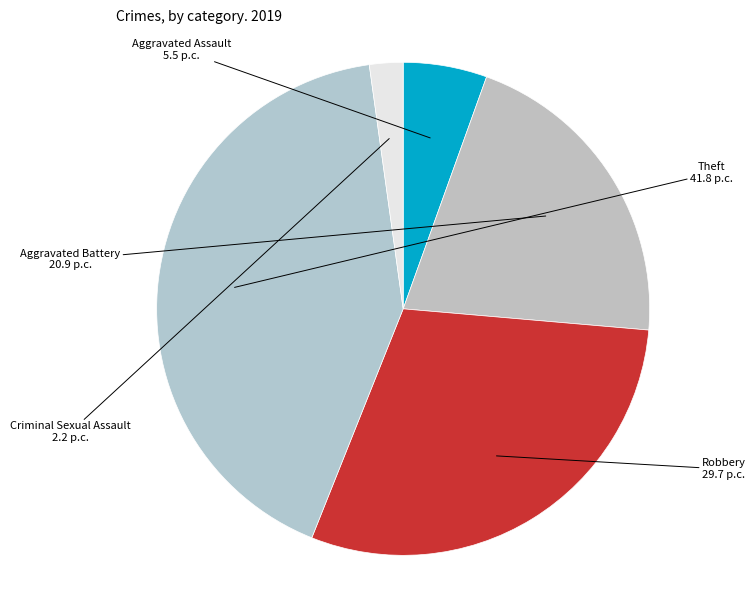

True or false: Theft accounts for 32% of the total.

False